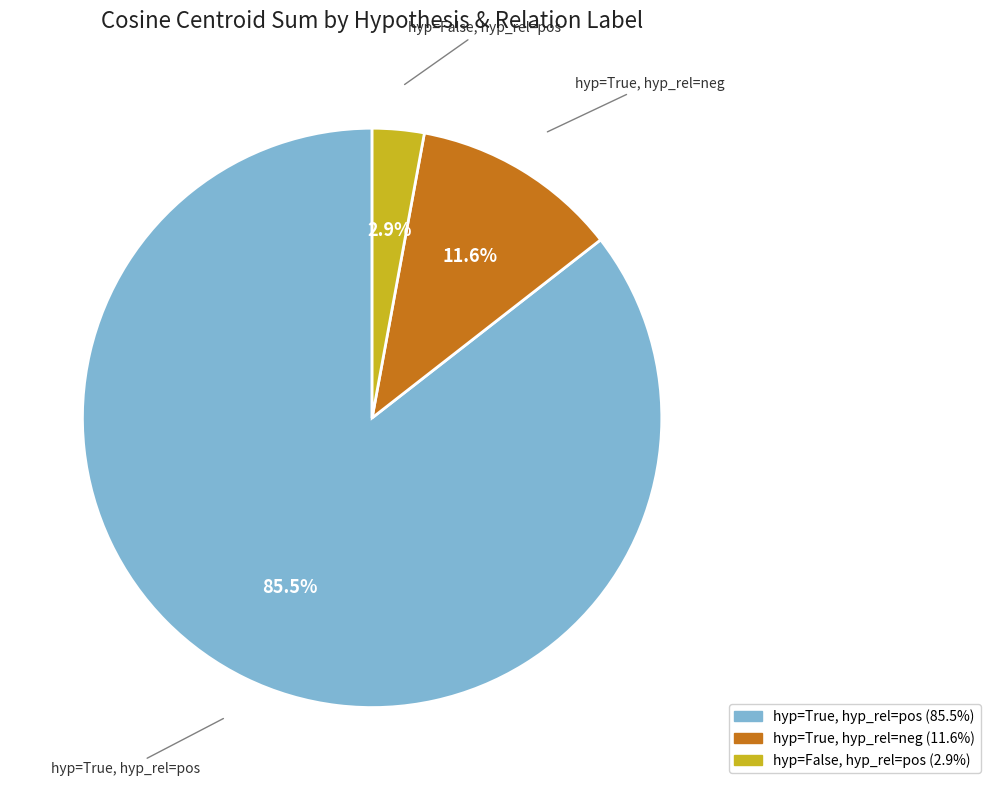

Is there any slice that represents more than half of the pie?

Yes